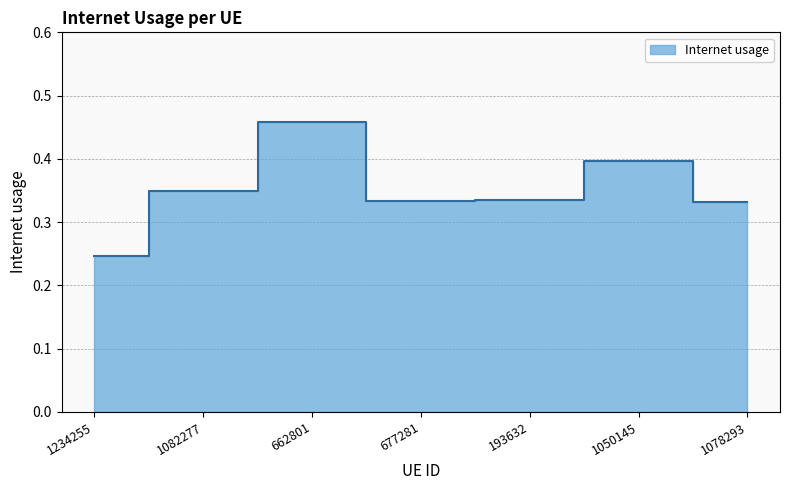

Reading left to right, list all the values displayed in this chart.

1234255=0.2	1082277=0.3	662801=0.5	677281=0.3	193632=0.3	1050145=0.4	1078293=0.3